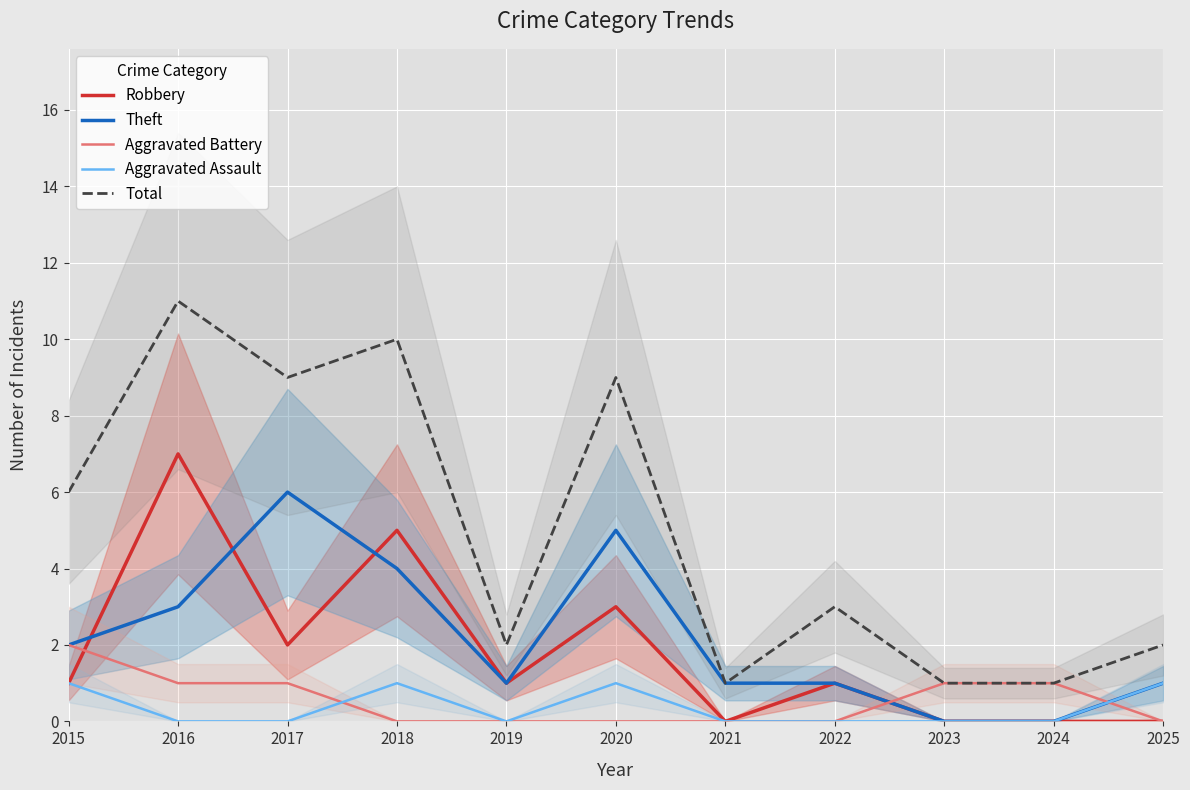

At which label is Robbery closest to 3?

2020